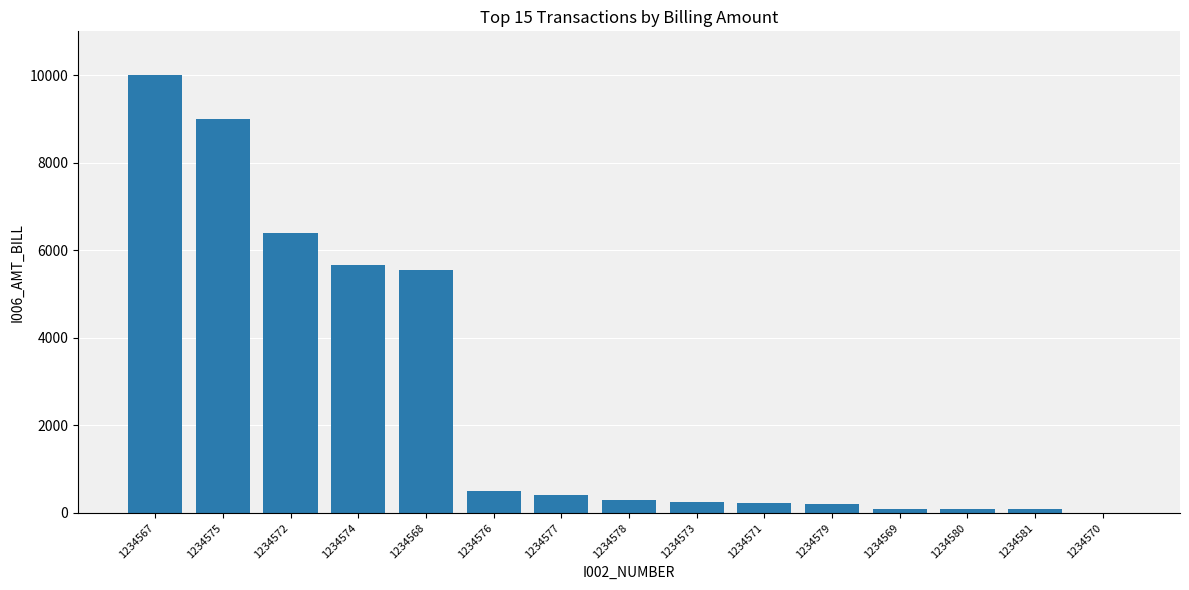

Approximately how many times larger is the value at 1234567 compared to 1234569?

100.0